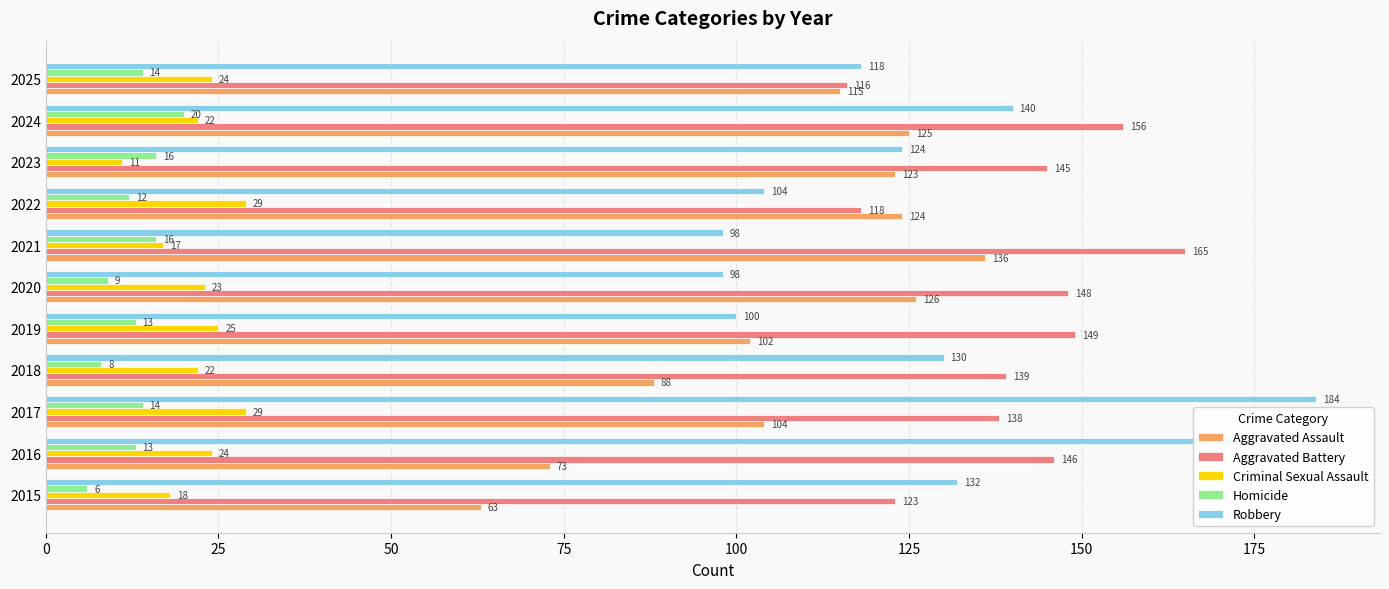

Read the Aggravated Assault value at 2021.

136